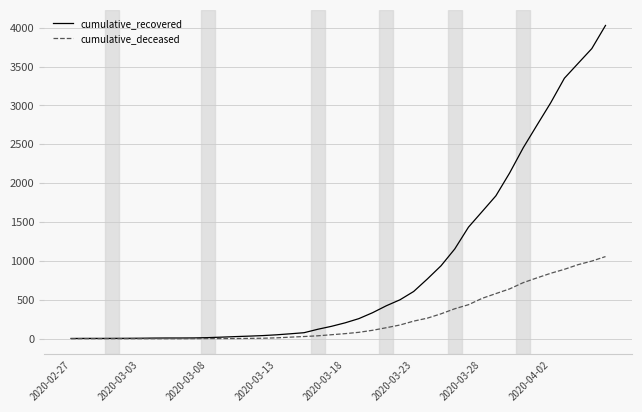

What are all the series names shown in the legend?

cumulative_recovered, cumulative_deceased